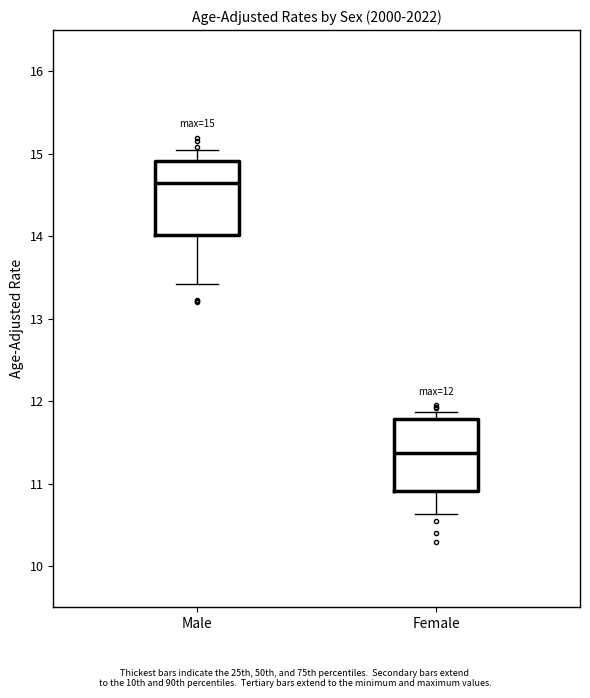

Which box's median line is the lowest?

Female